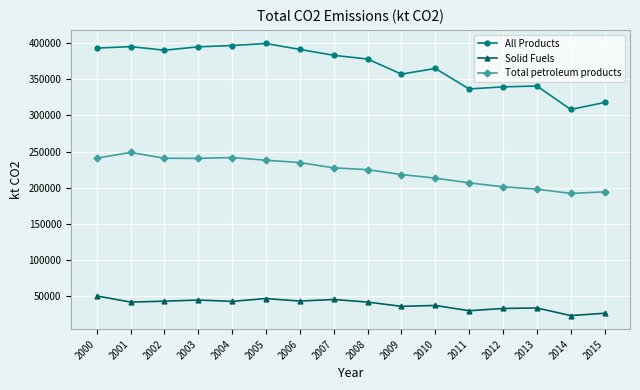

What are all the series names shown in the legend?

All Products, Solid Fuels, Total petroleum products